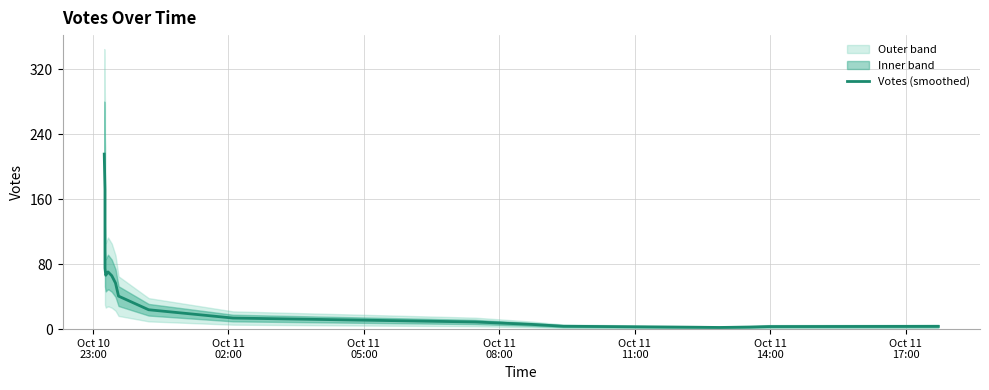

How many interior local valleys (lower than both neighbors) does the data have?

2